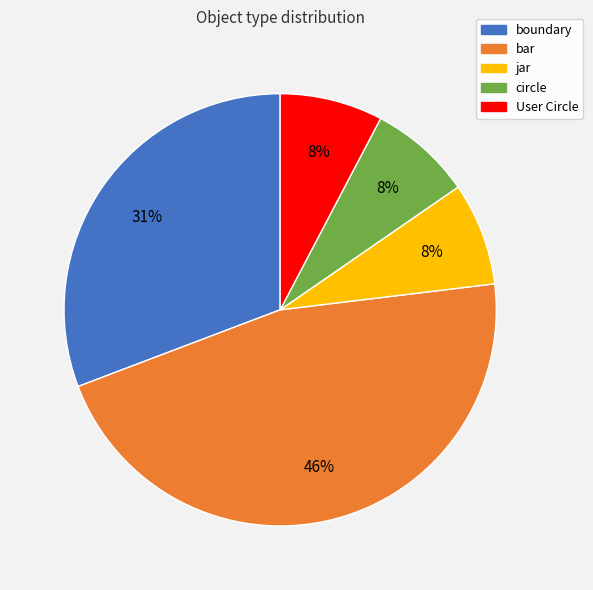

Which slice is the largest?

bar